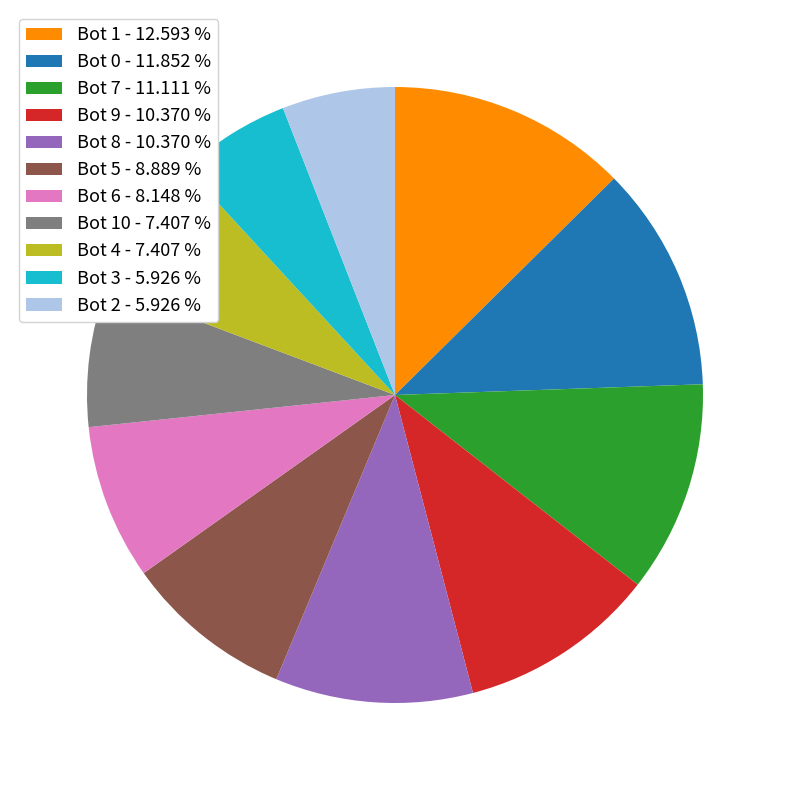

Which slice is the largest?

Bot 1 - 12.593 %